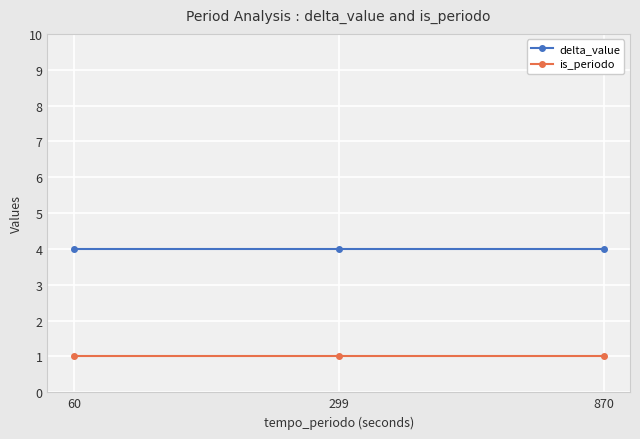

What is the spread (max minus min) of values at 299?

3